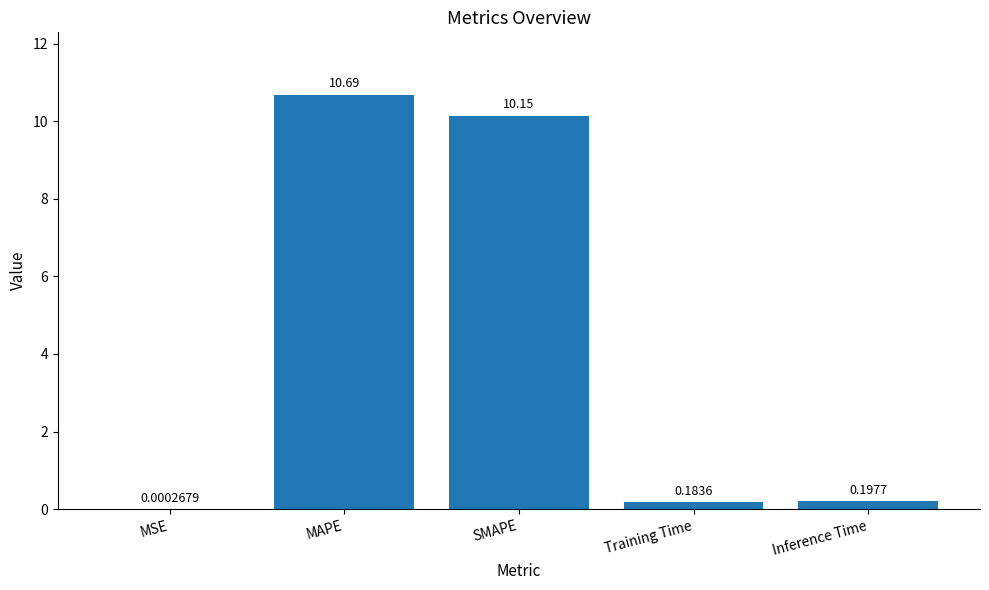

What is the sum of all values?

21.2